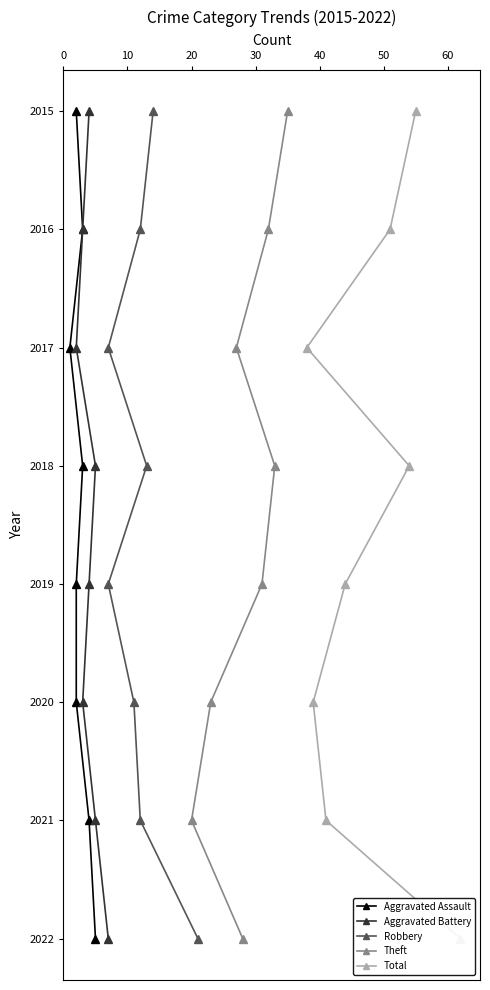

Between 0 and 60, which series saw the biggest shift?

Aggravated Assault